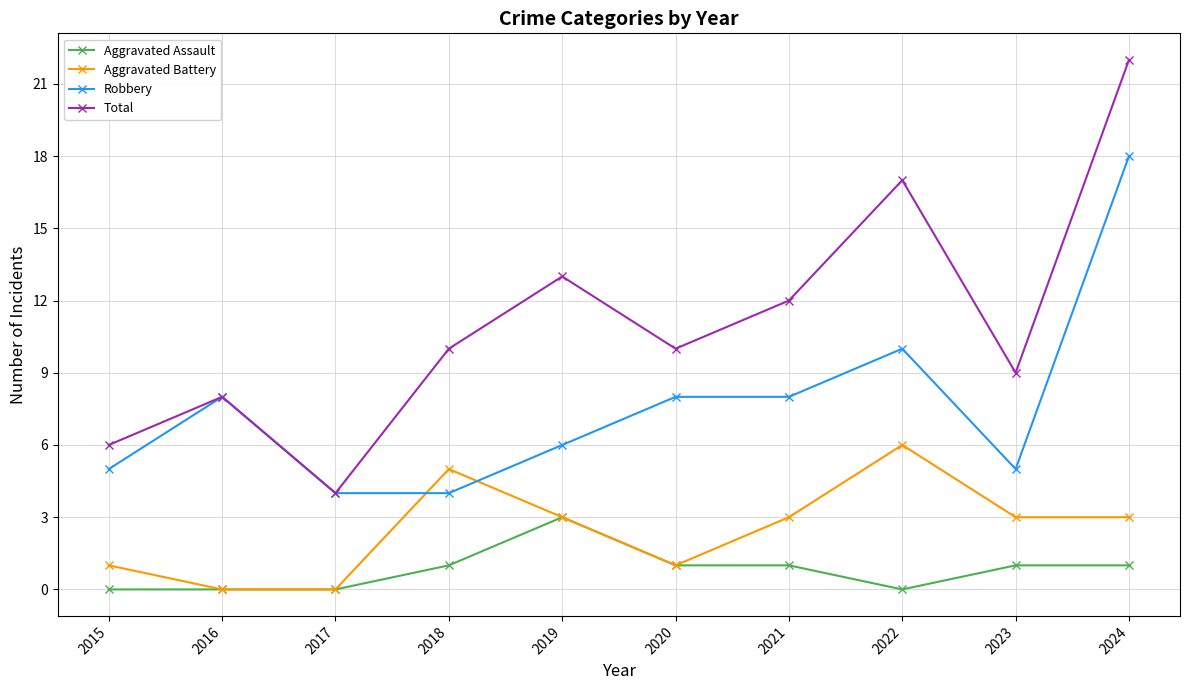

Where is Robbery nearest to the value 11?

2022